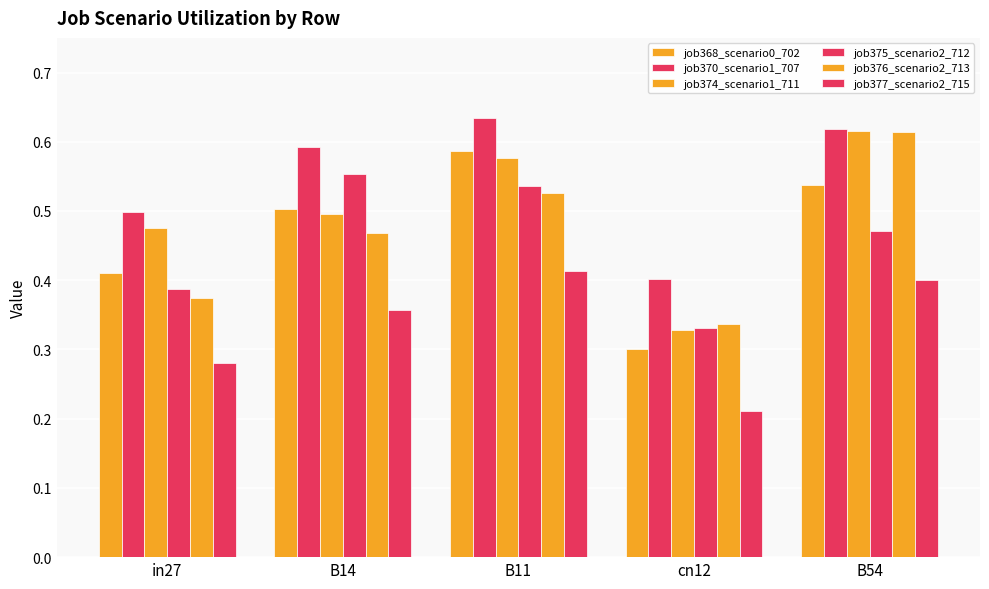

How many data points does each series have?

5